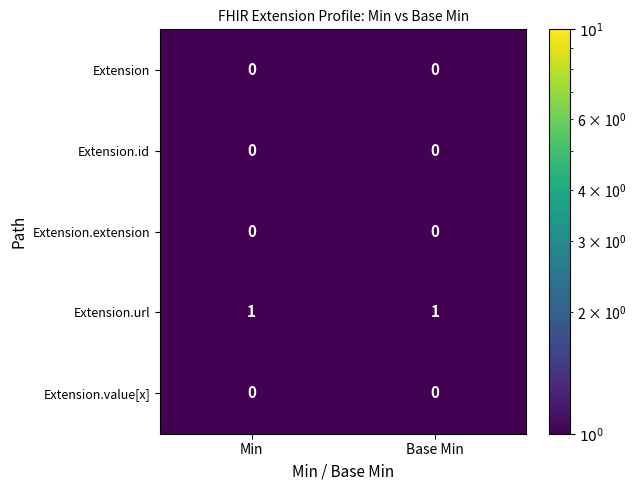

The Extension.url series shows 2 at Min. True or false?

False